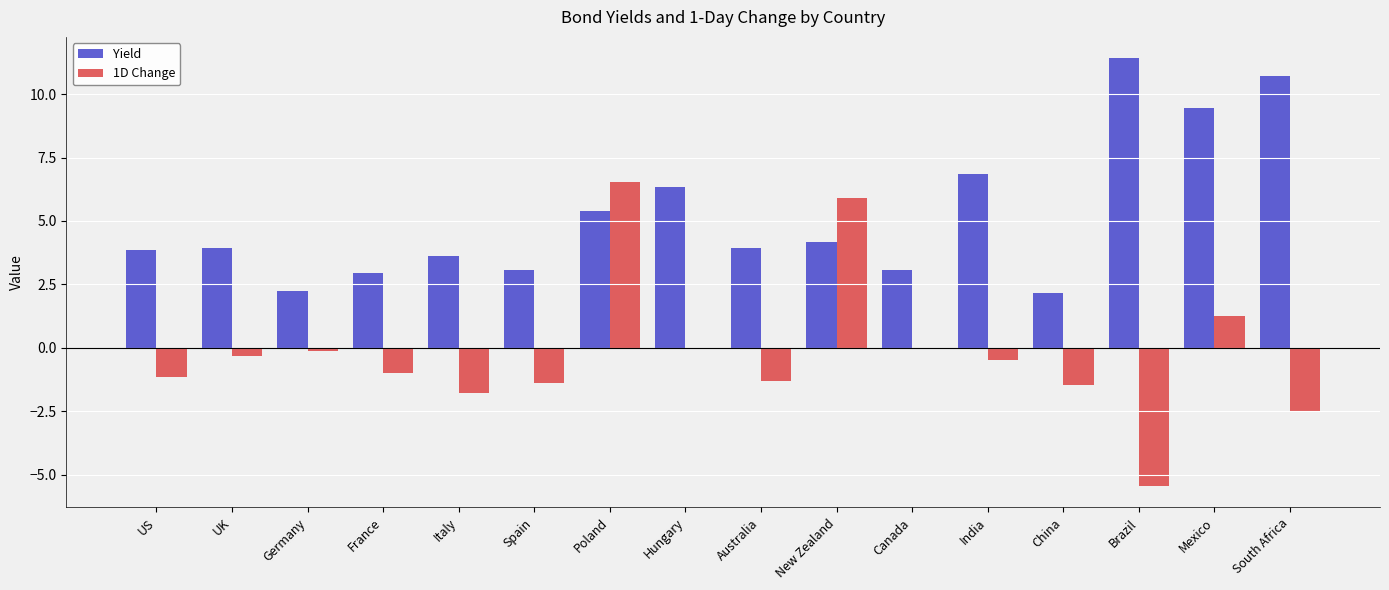

Is the value of 1D Change at Italy greater than the value of Yield at Brazil?

No